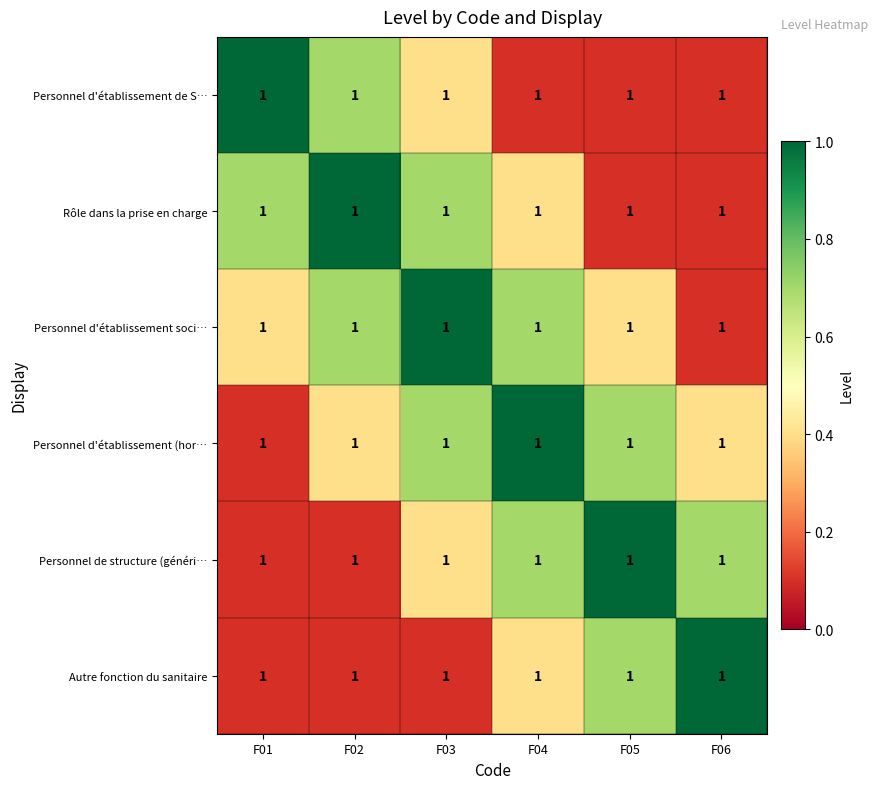

The value of Rôle dans la prise en charge at F06 is 0.0. True or false?

False